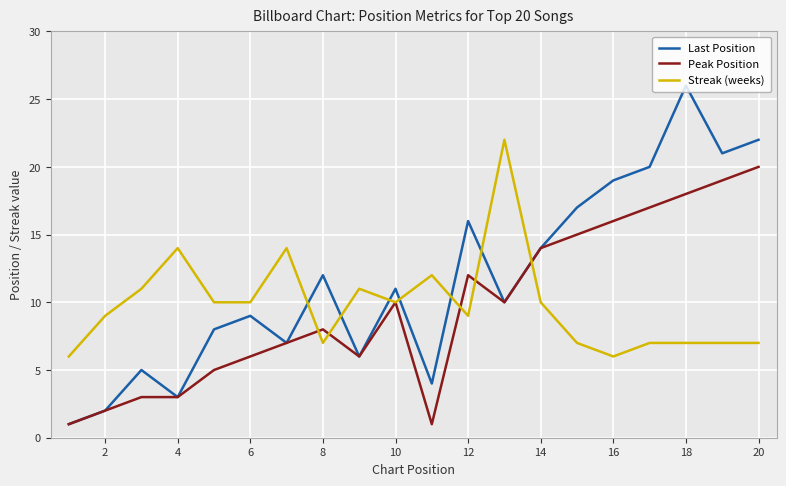

Rank the series by their maximum value, from highest to lowest.

Last Position, Streak (weeks), Peak Position